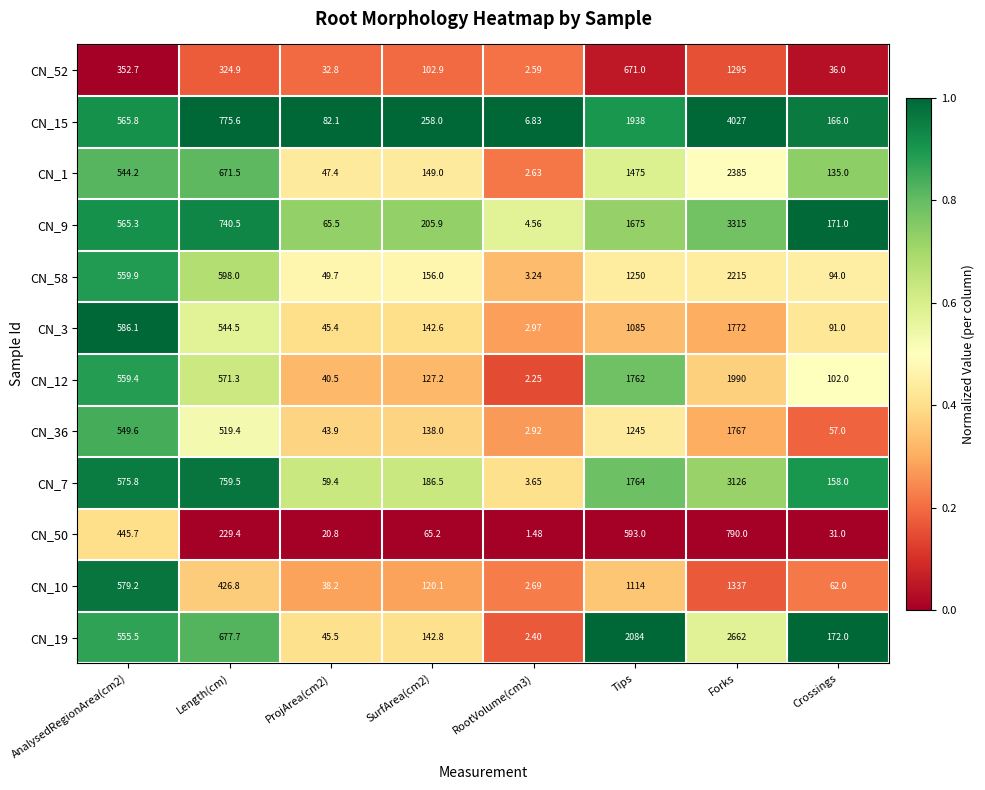

At which category is the sum across all series the highest?

Forks